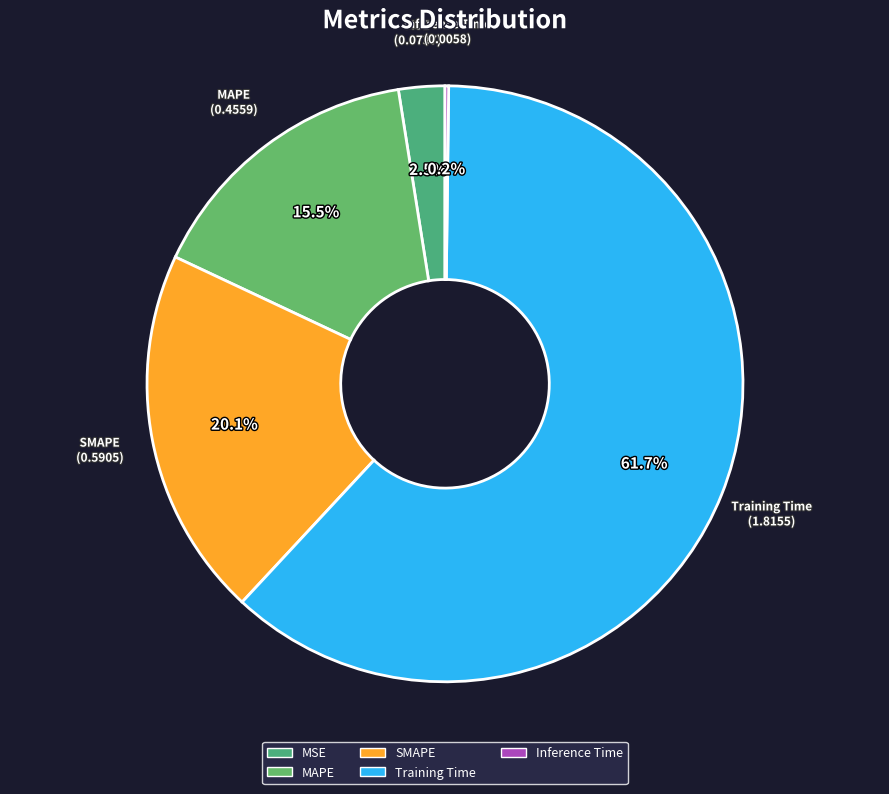

Is there a majority slice in this chart?

Yes